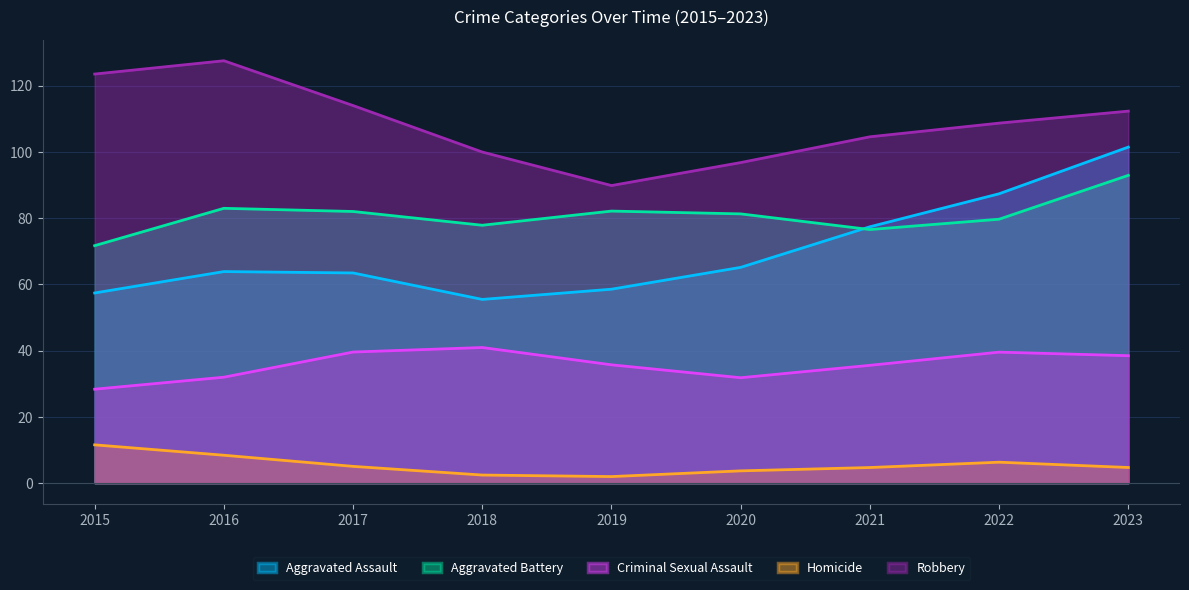

True or false: Aggravated Assault and Homicide cross at least once.

False